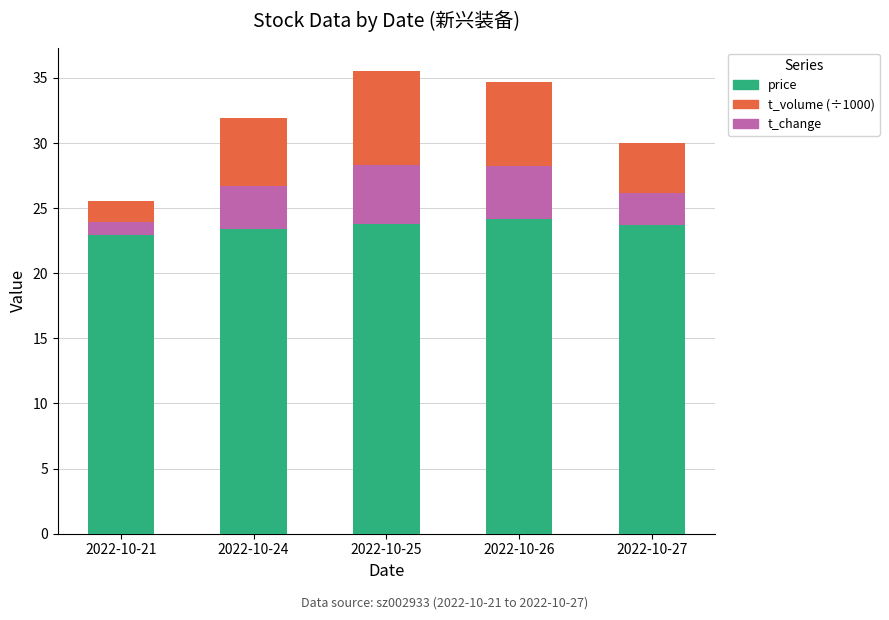

What is the lowest value of the price series?

22.9